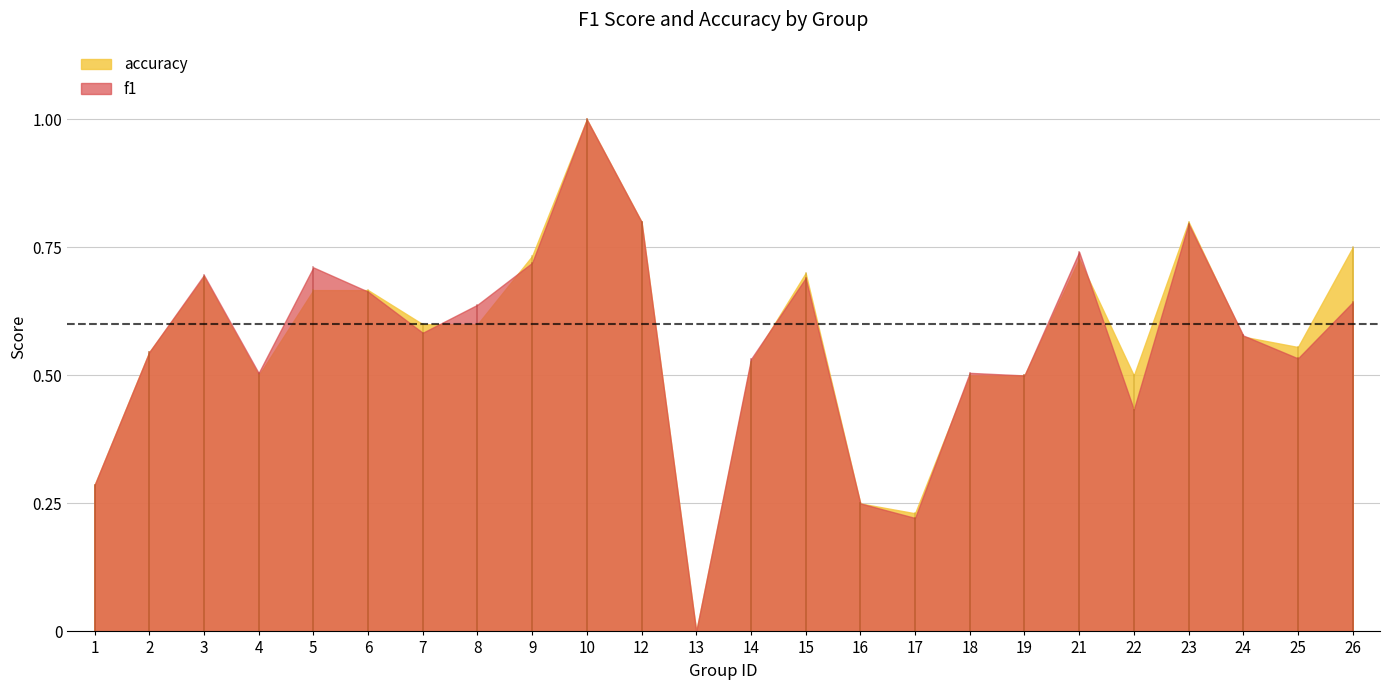

How many series are shown in this chart?

2